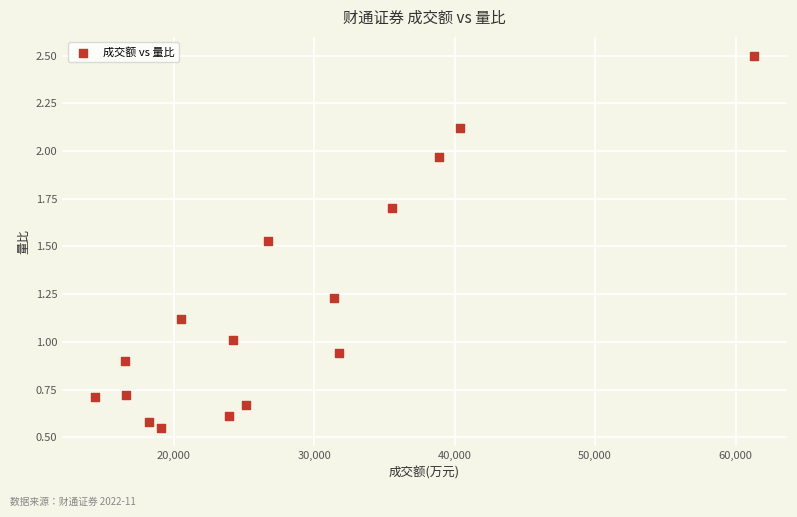

What is the range of X values (max minus min)?

46914.0